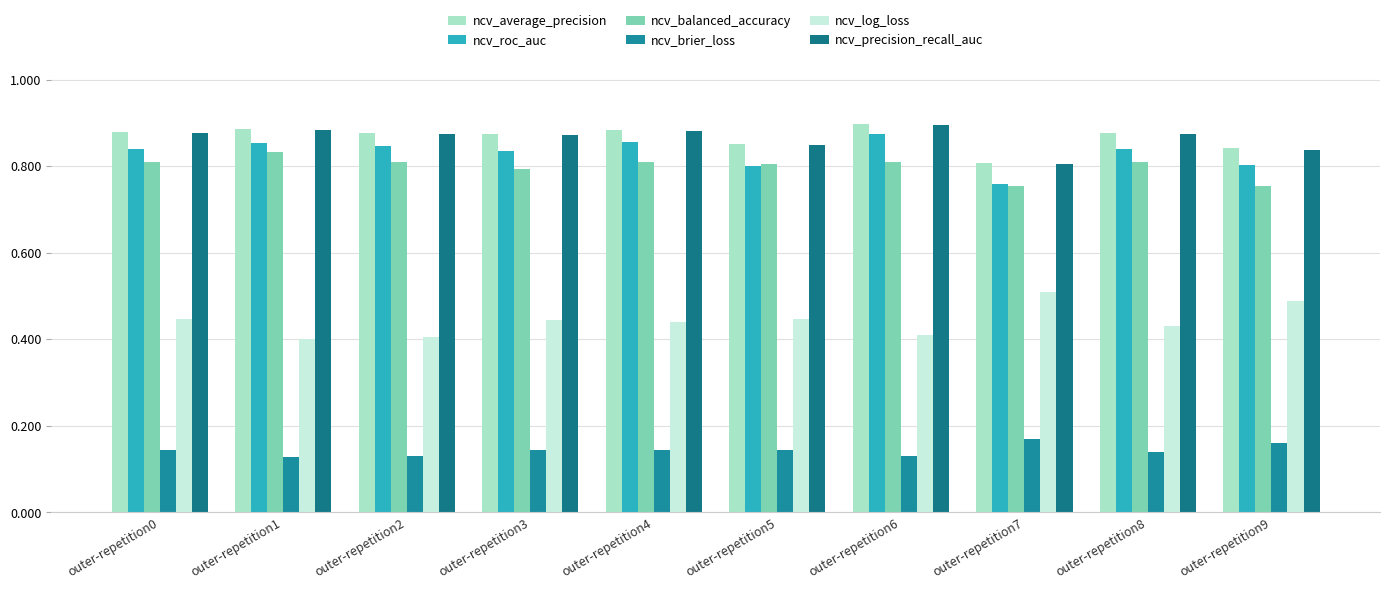

Which category has the highest value in the ncv_average_precision series?

outer-repetition6